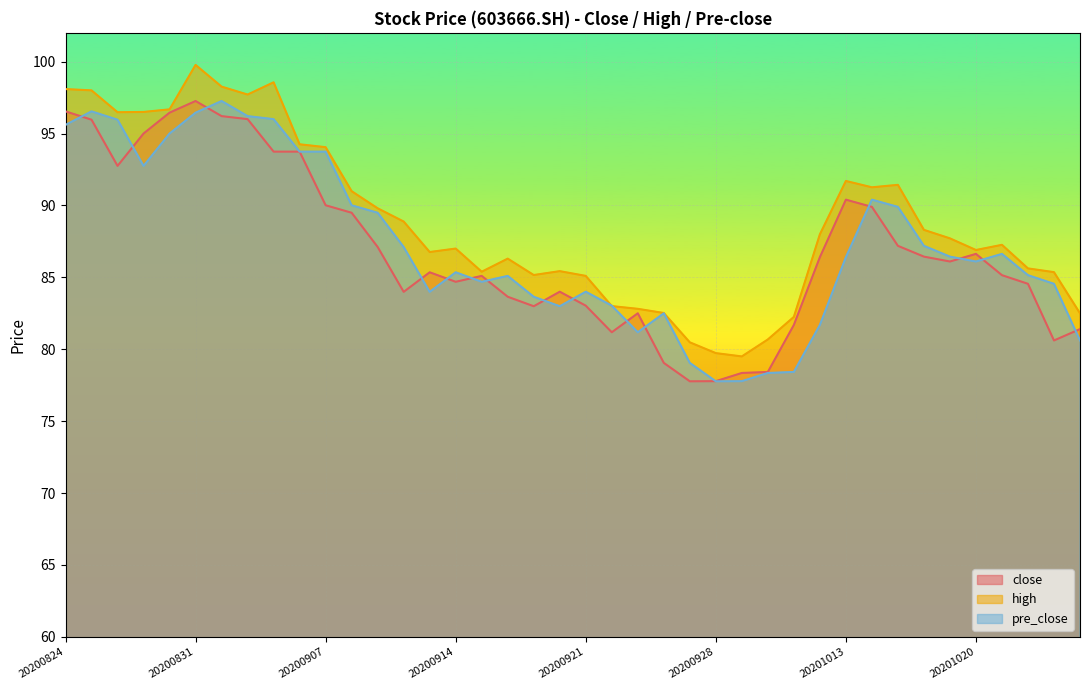

What is the difference between the maximum and minimum values in the pre_close series?

19.5